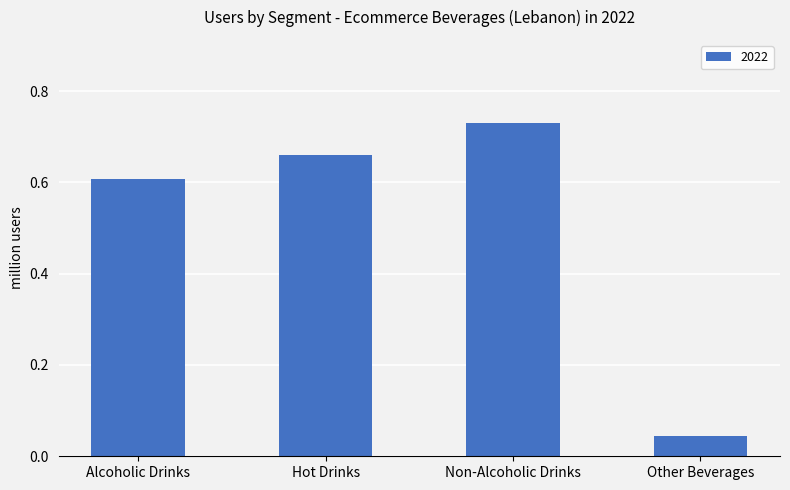

Which has a higher value, Hot Drinks or Alcoholic Drinks?

Hot Drinks